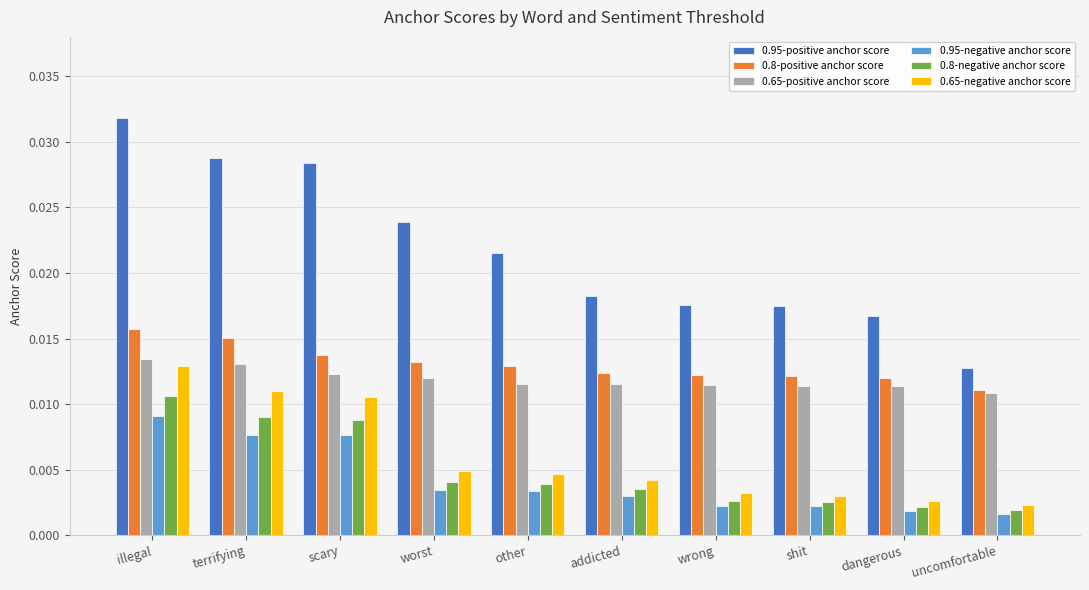

Which series has the largest total across all categories?

0.95-positive anchor score